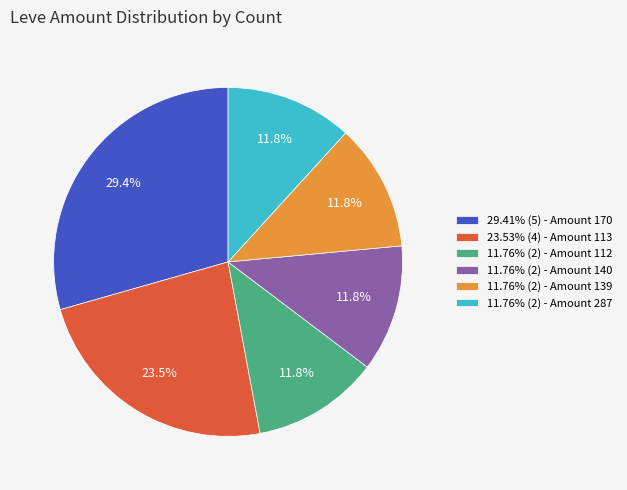

Count the number of slices in the pie.

6